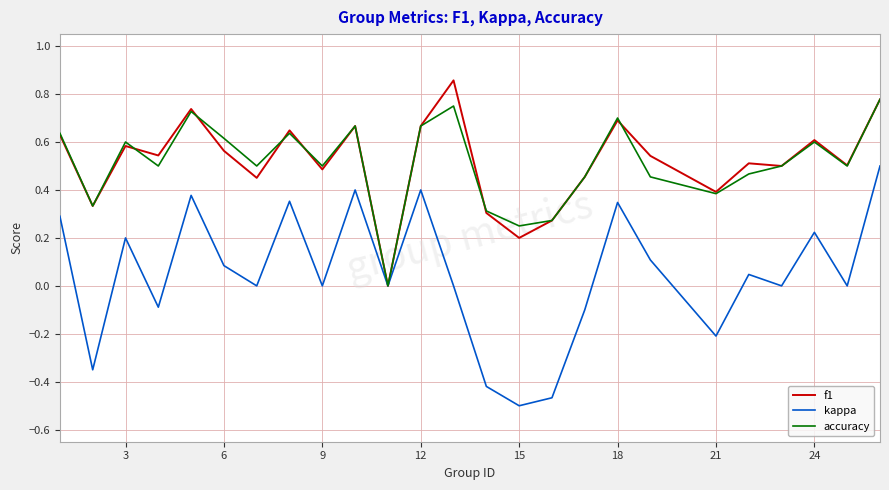

How many positive values does the accuracy series have?

24